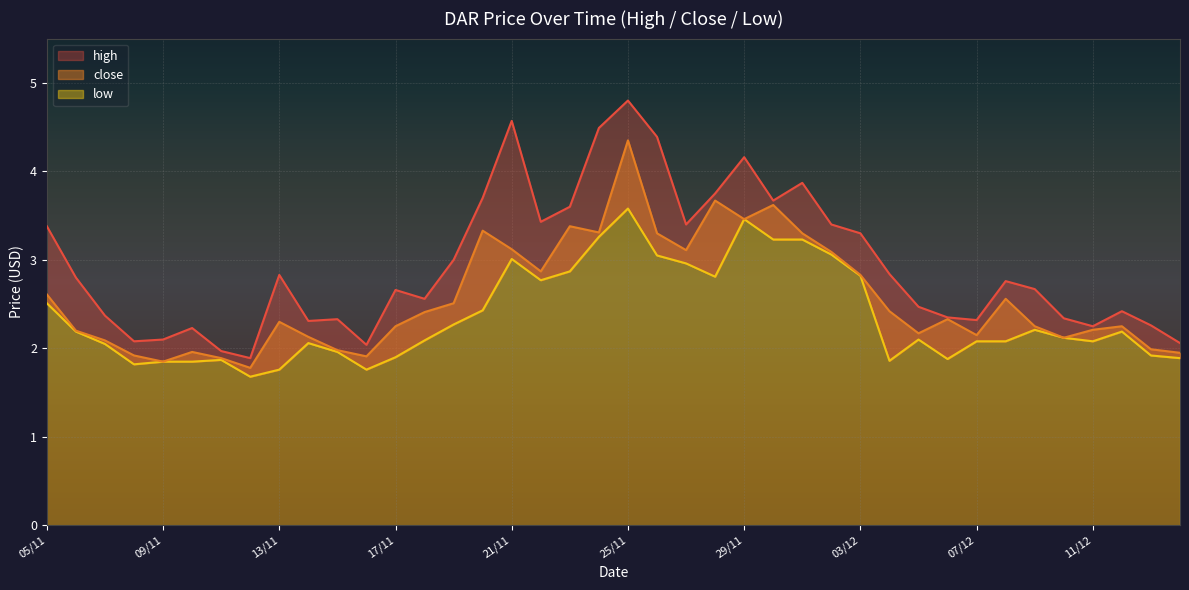

At which label does low reach its minimum?

12/11